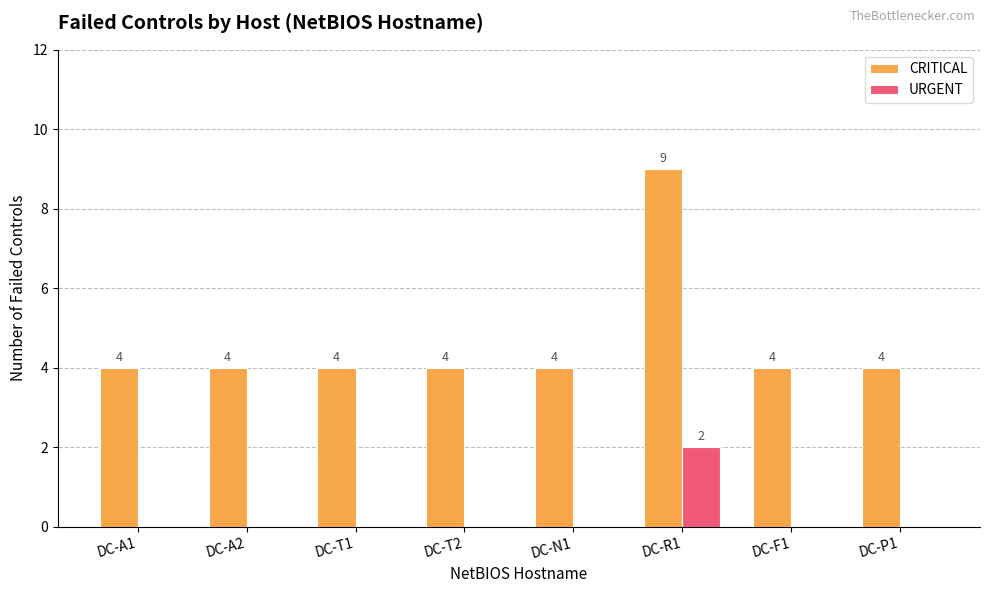

At which label does CRITICAL reach its peak?

DC-R1